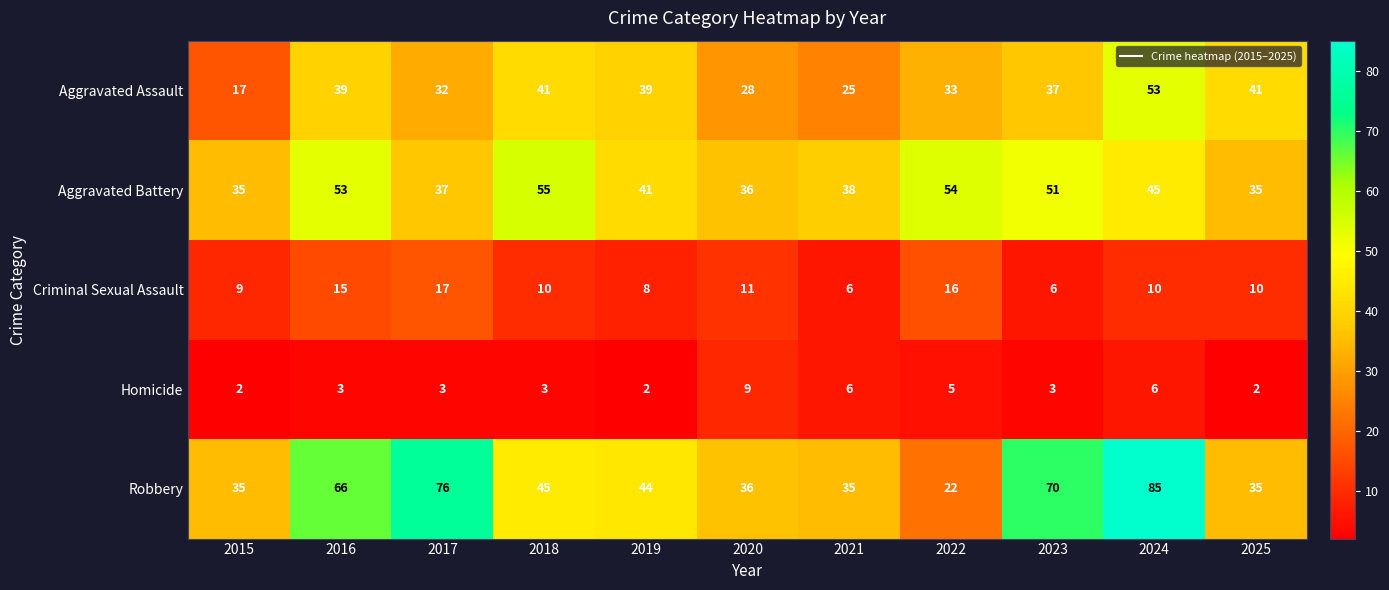

What is the minimum value for Criminal Sexual Assault?

6